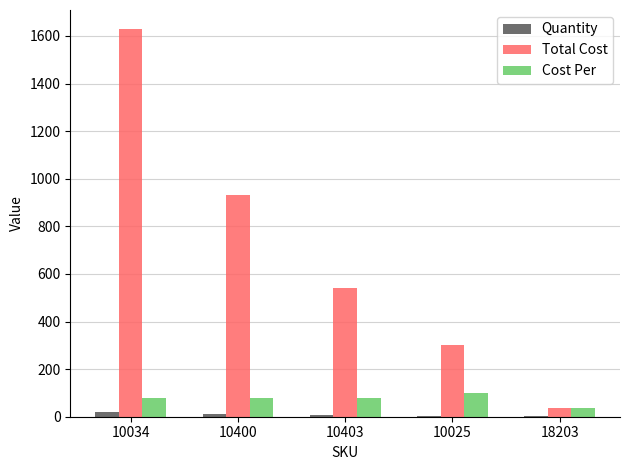

At which label is Total Cost closest to 832?

10400